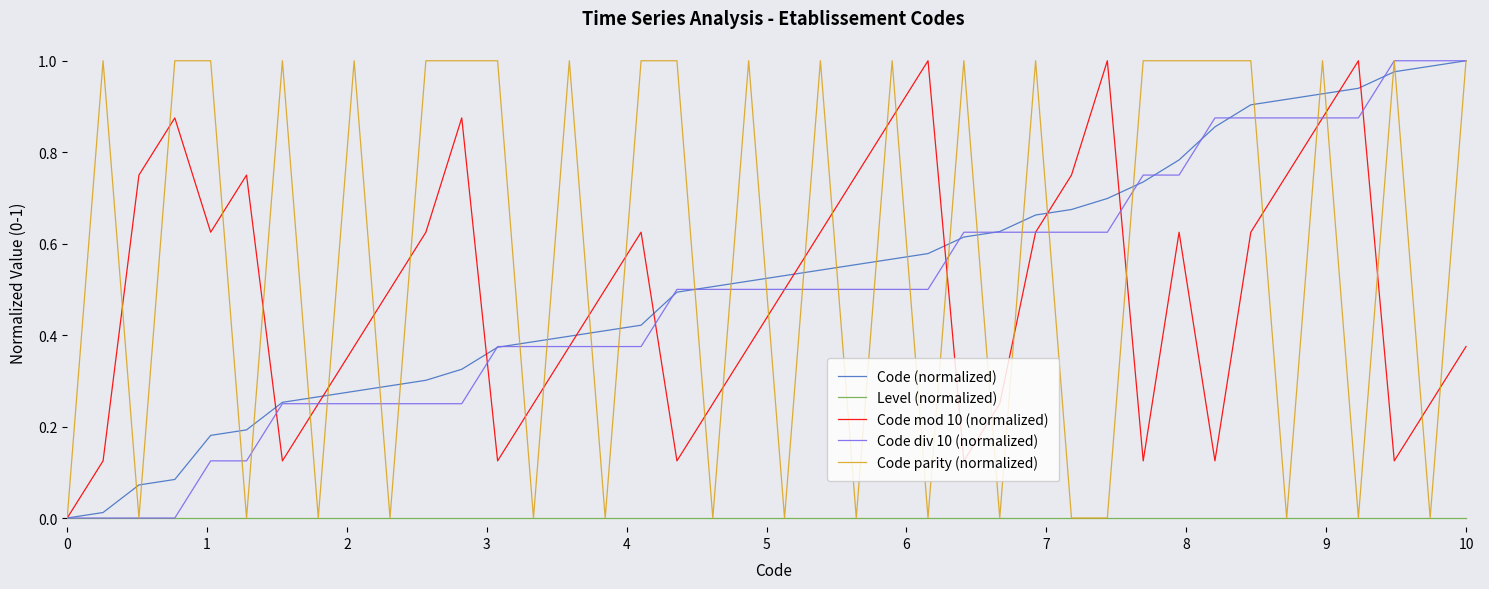

Which series has the largest total across all categories?

Code parity (normalized)